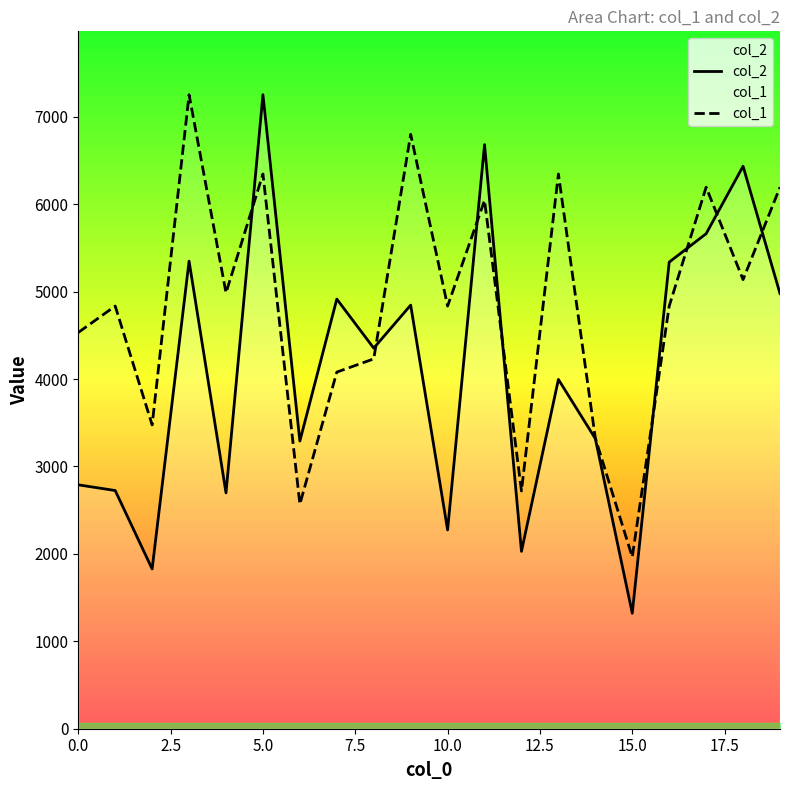

True or false: col_2 has more than 2 interior local peaks.

True